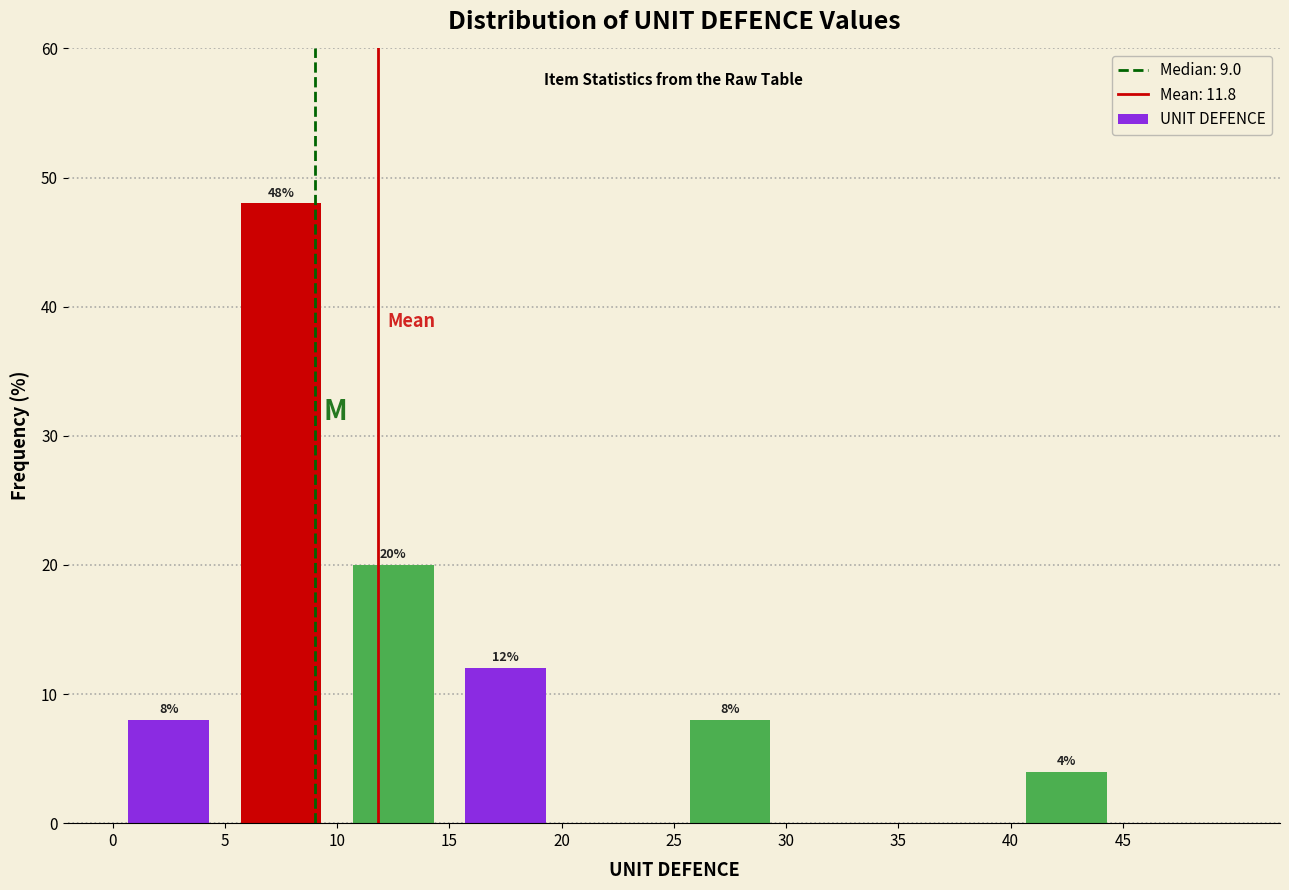

Which range on the x-axis has the tallest bar?

5 to 10